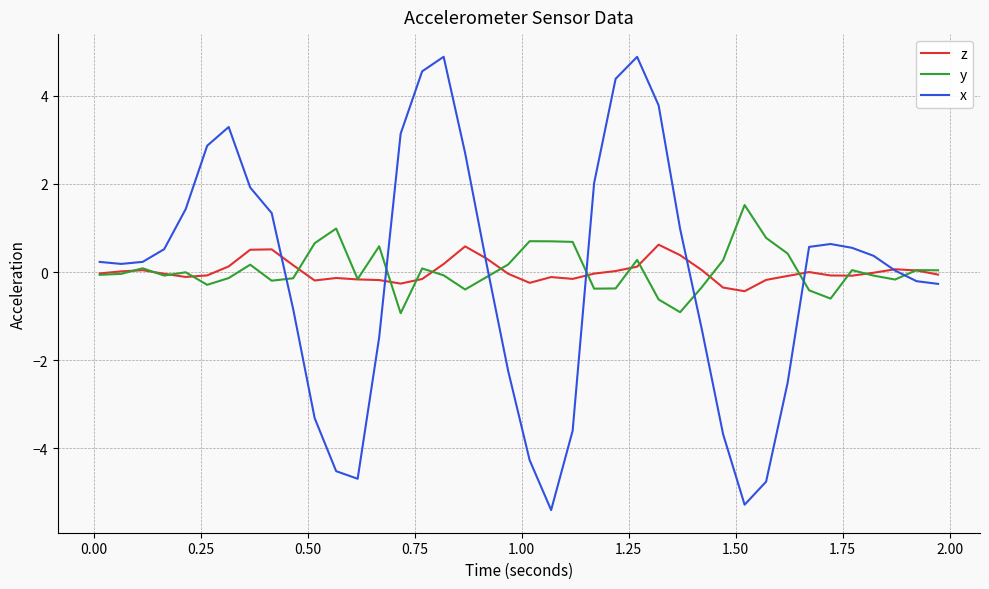

Which series has the largest range (max minus min)?

x